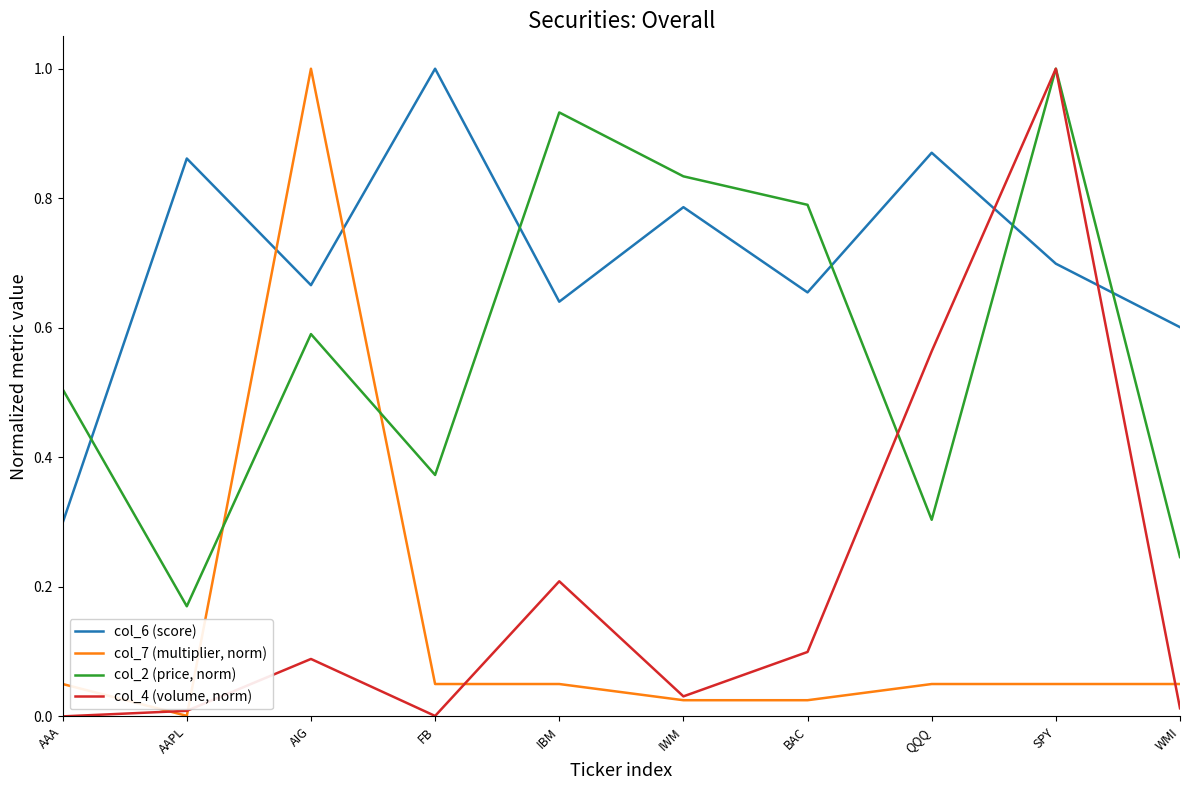

At which category is the sum across all series the highest?

SPY